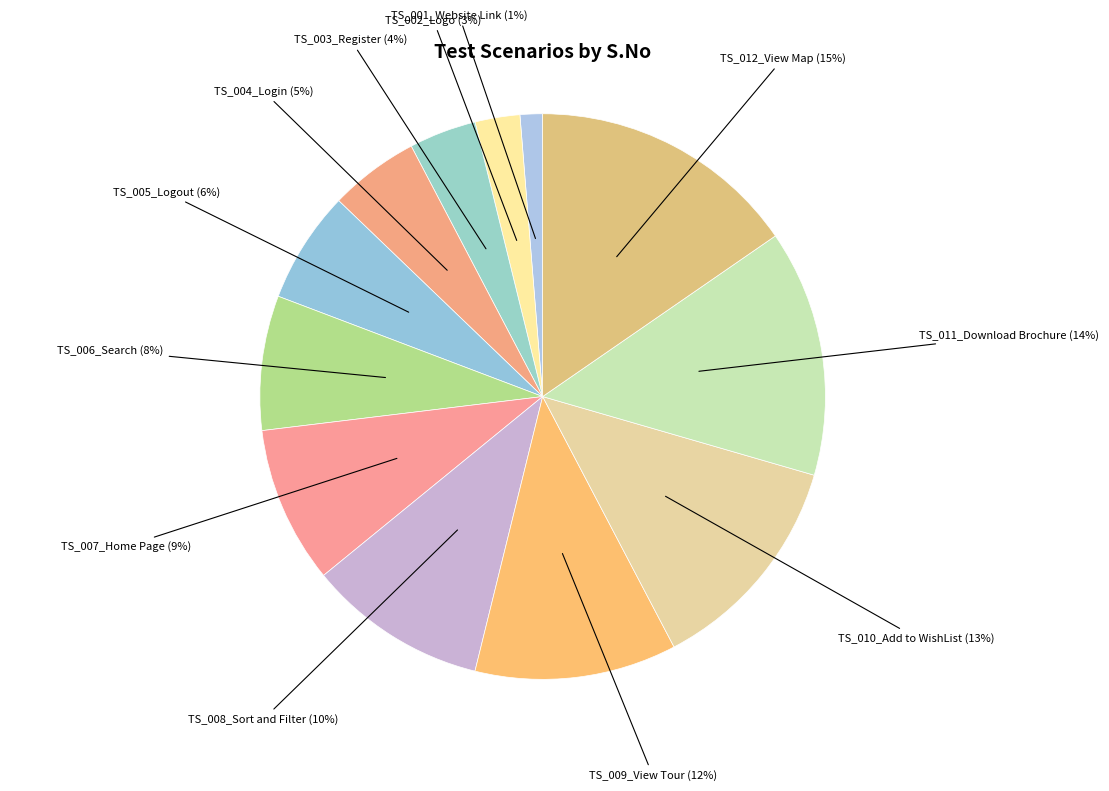

Which slice is the largest?

TS_012_View Map